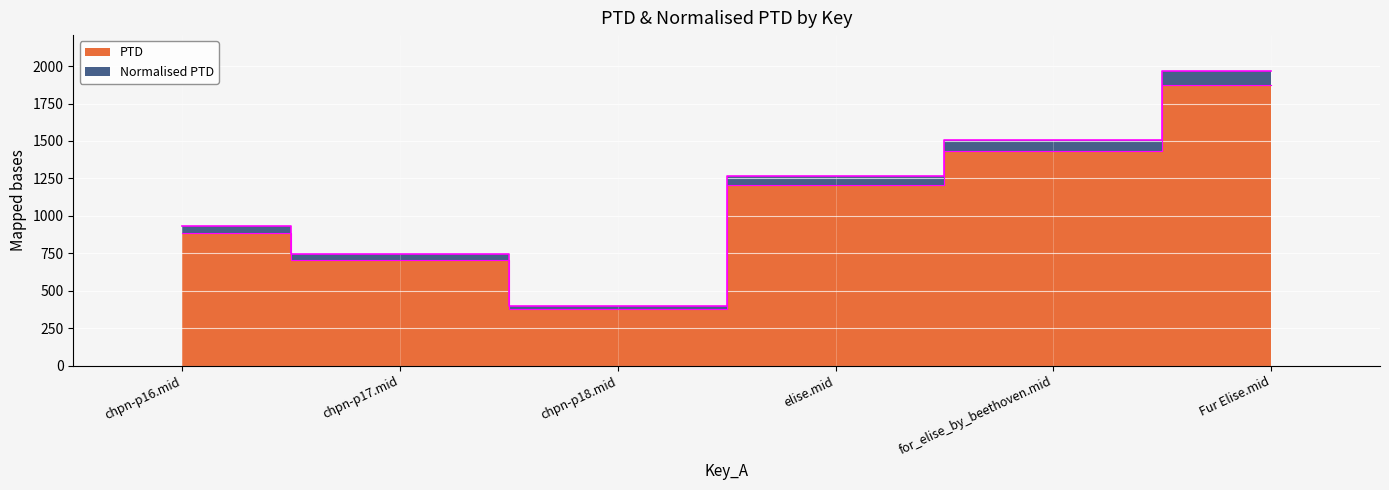

Reading right to left, what are all the values shown in this chart?

PTD: Fur Elise.mid=1970.3	for_elise_by_beethoven.mid=1504.5	elise.mid=1265.9	chpn-p18.mid=397.4	chpn-p17.mid=742.0	chpn-p16.mid=929.1
Normalised PTD: Fur Elise.mid=1876.5	for_elise_by_beethoven.mid=1432.9	elise.mid=1205.6	chpn-p18.mid=378.5	chpn-p17.mid=706.6	chpn-p16.mid=884.8